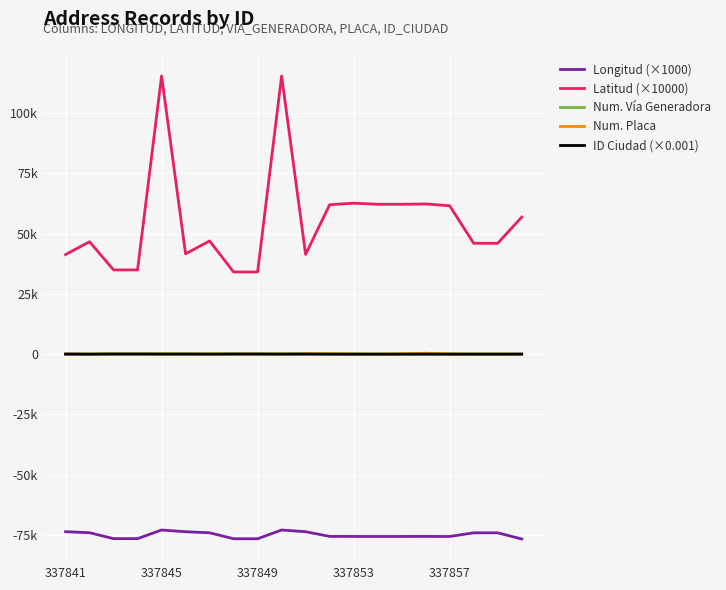

Is this an area chart (filled region under the line)?

No